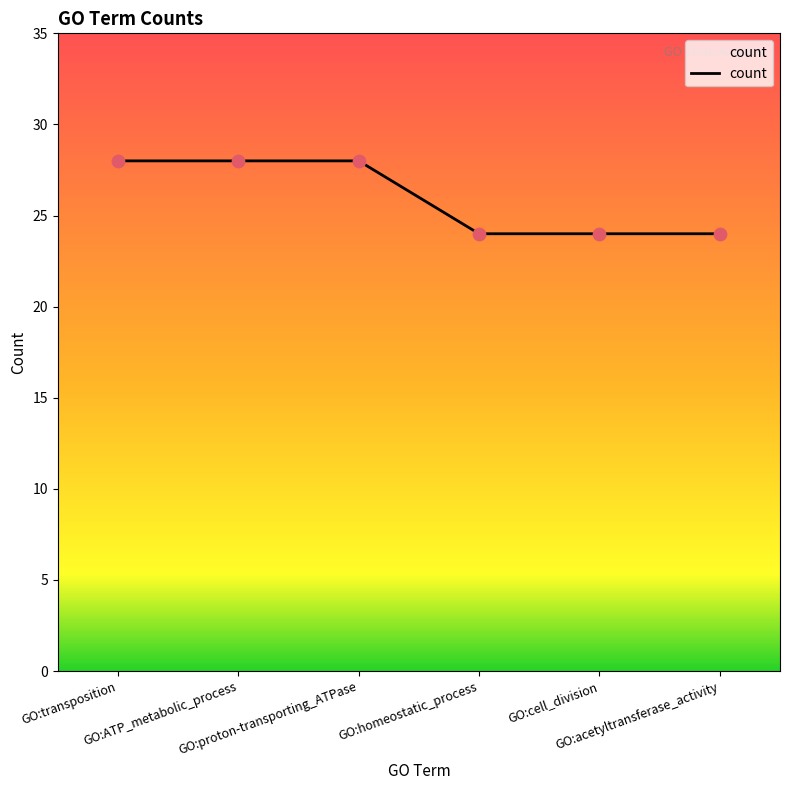

Between GO:proton-transporting_ATPase and GO:acetyltransferase_activity, which is larger?

GO:proton-transporting_ATPase